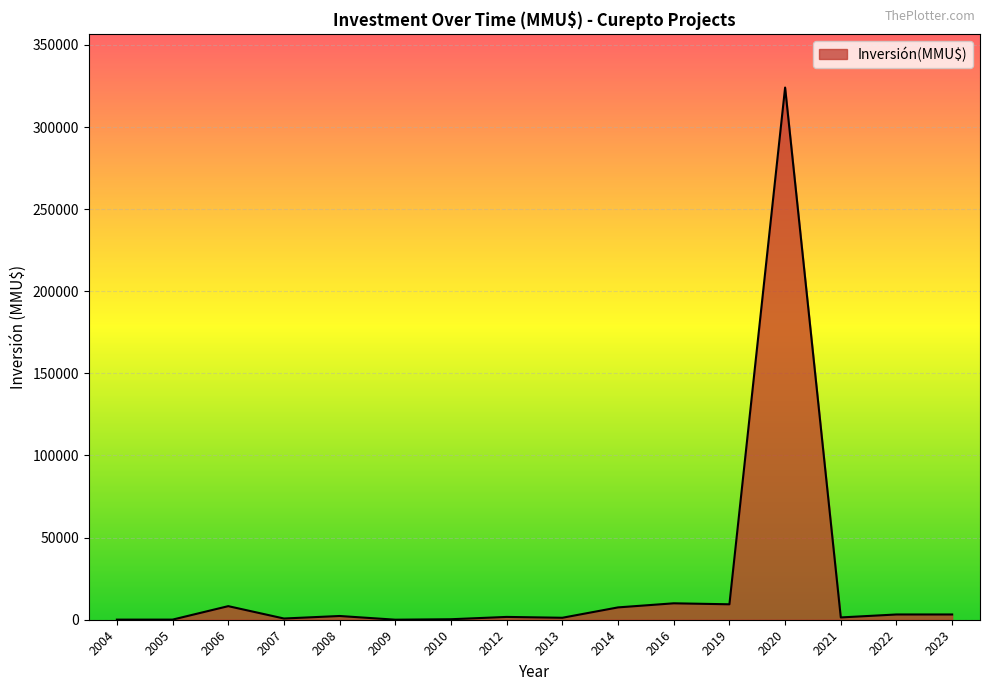

What is the greatest value displayed?

324020